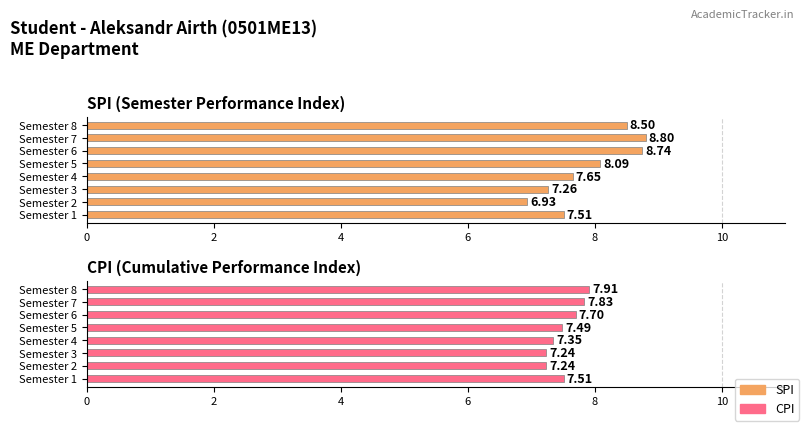

Between 6 and 8, which series saw the biggest shift?

SPI